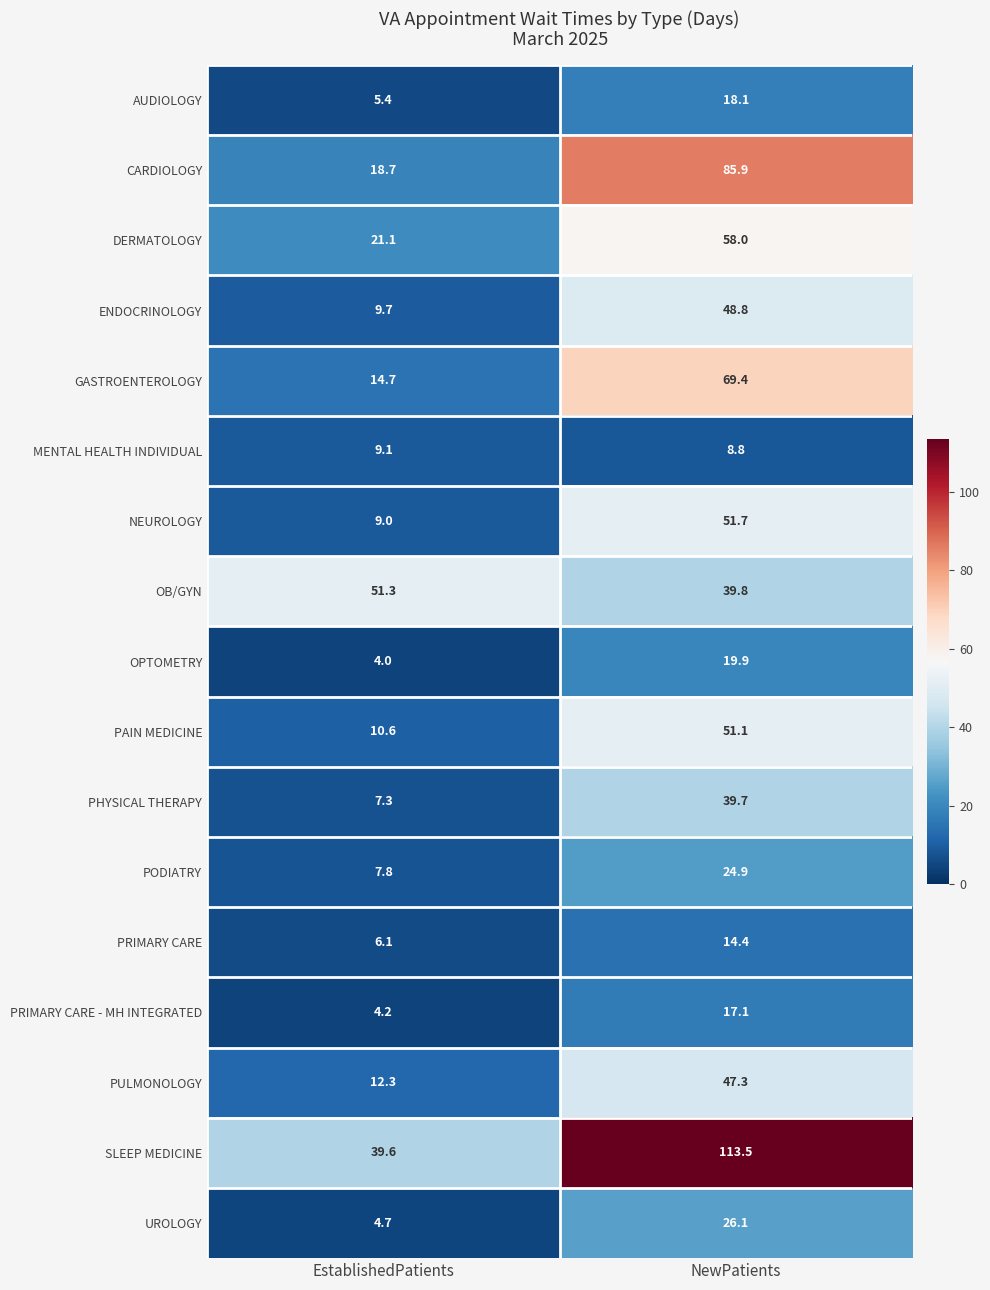

Count the number of categories in the chart.

2